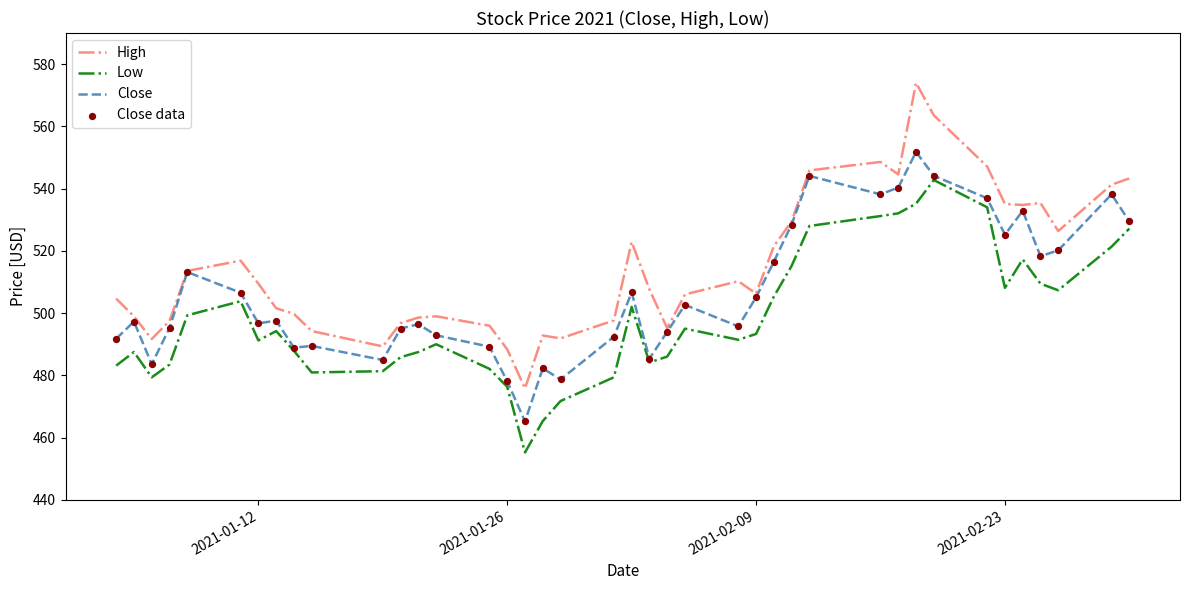

Which series has the widest spread of values?

High